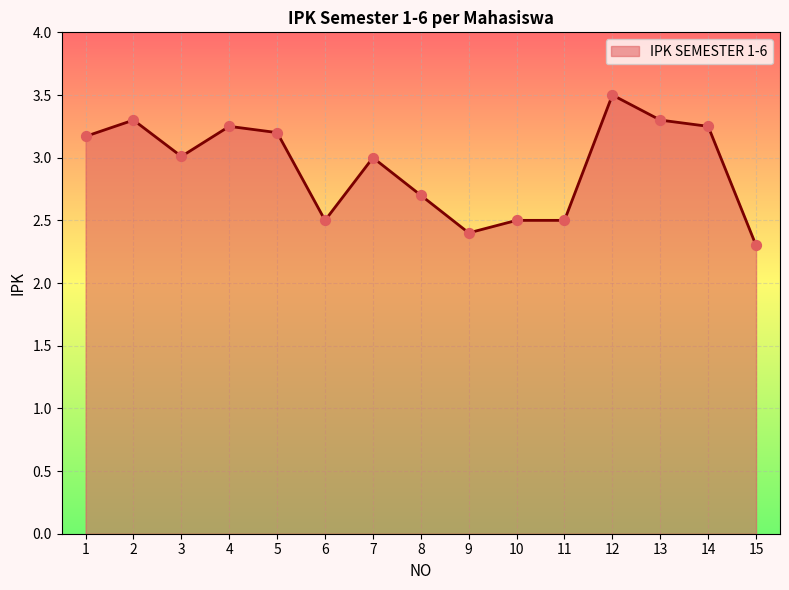

What is the ratio of the value at 11 to the value at 7?

0.8